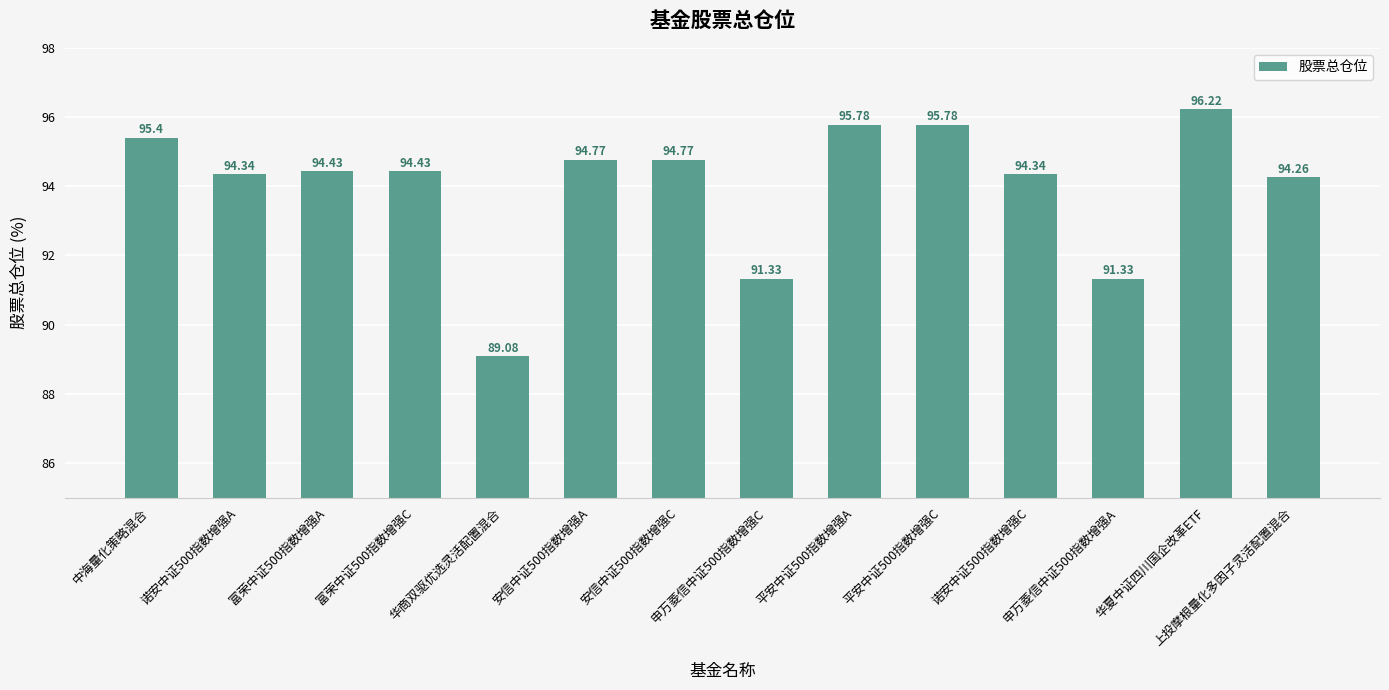

Which category has the lowest value across all series?

华商双驱优选灵活配置混合